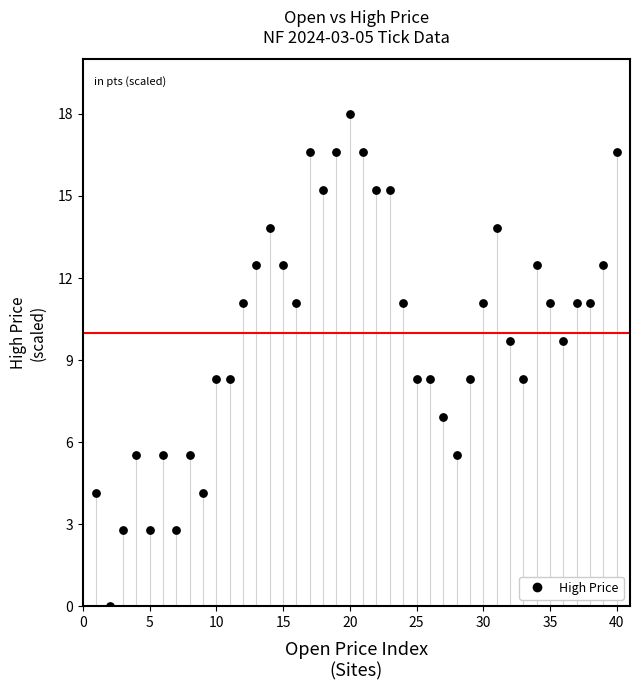

What is the range of Y values (max minus min)?

18.0